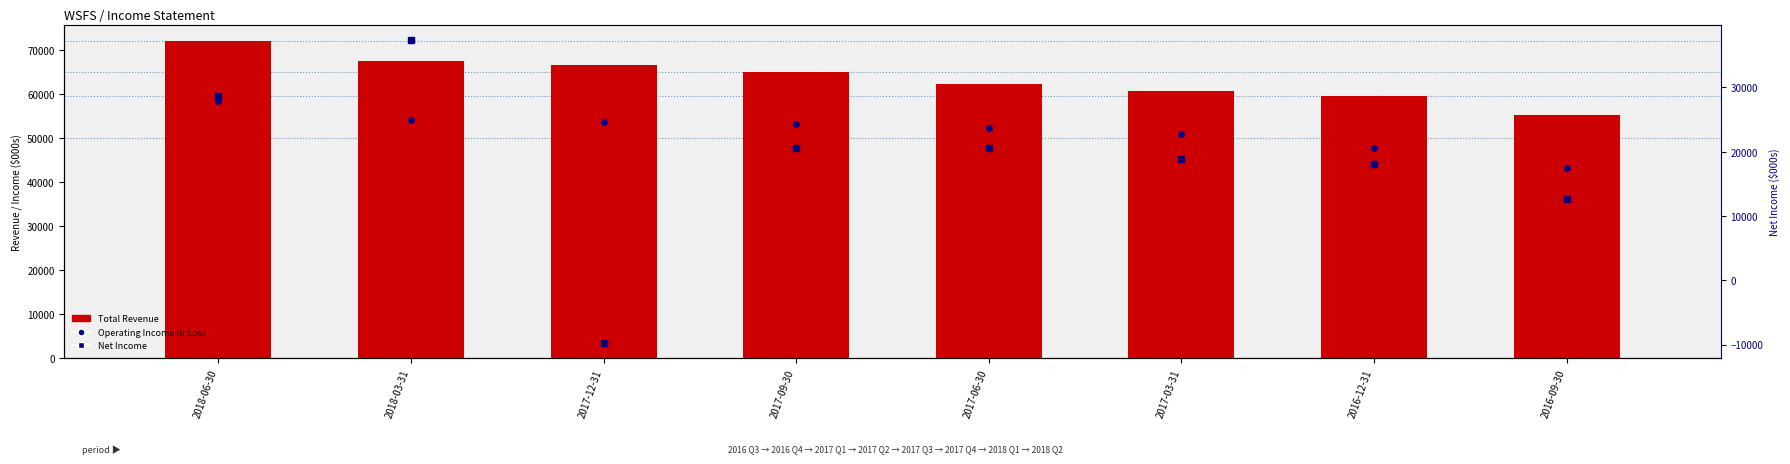

What is the total value across all series at 2017-06-30?

135300